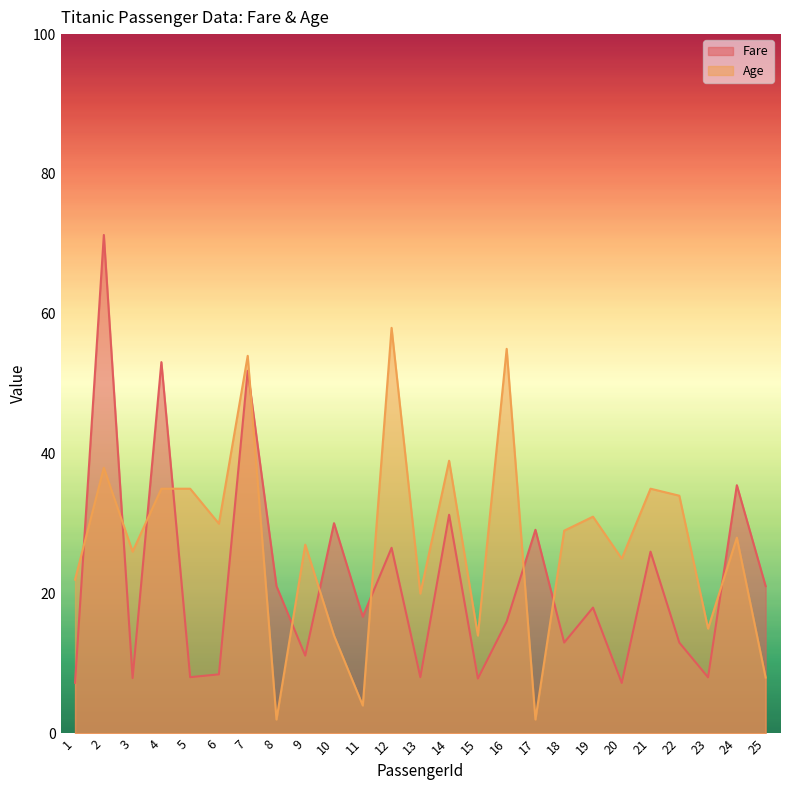

What is the average value of the Fare series?

21.9